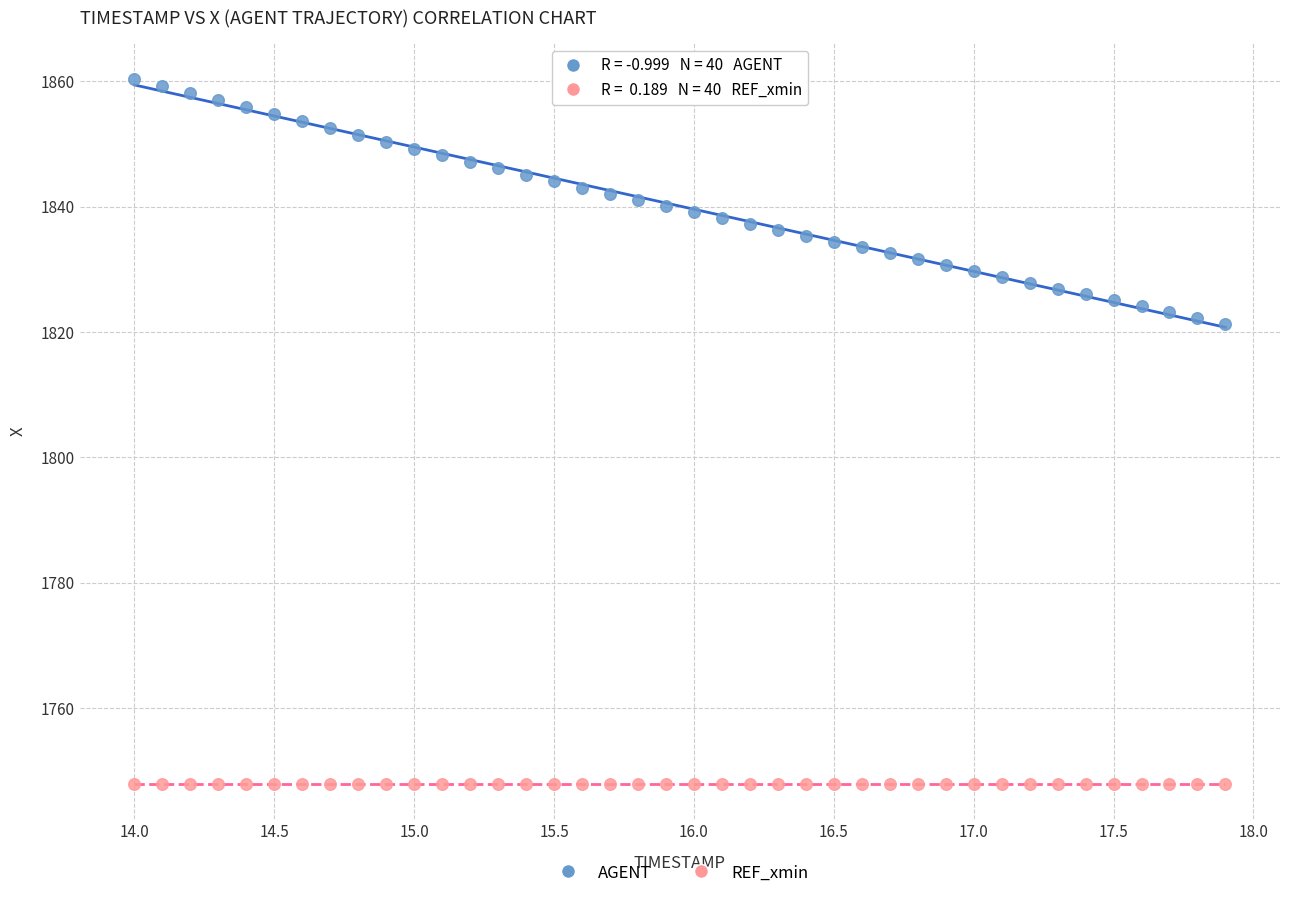

Which series reaches the maximum Y coordinate?

AGENT